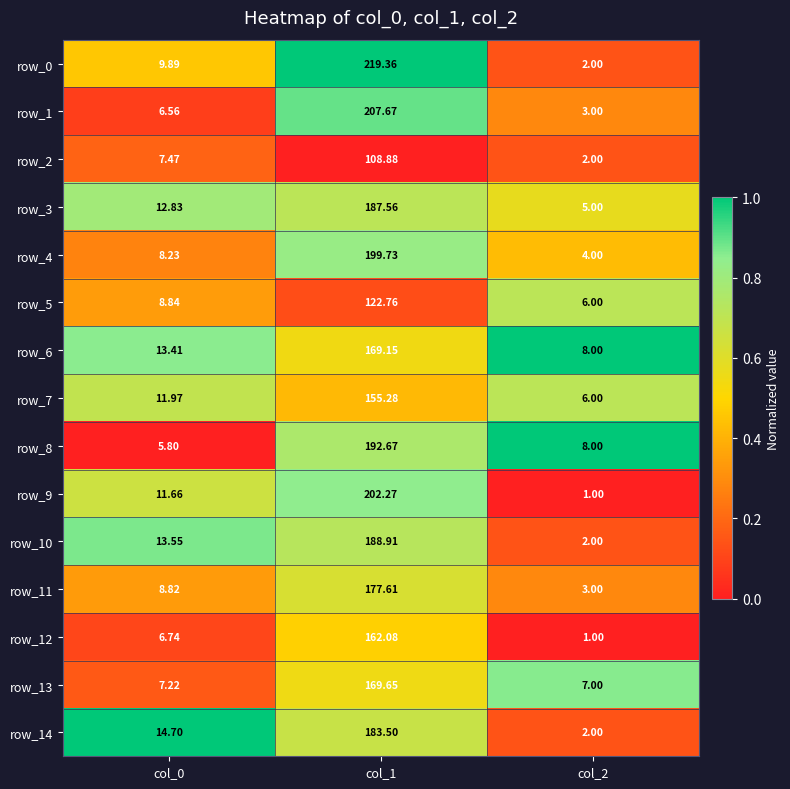

Which series has the largest range (max minus min)?

row_0